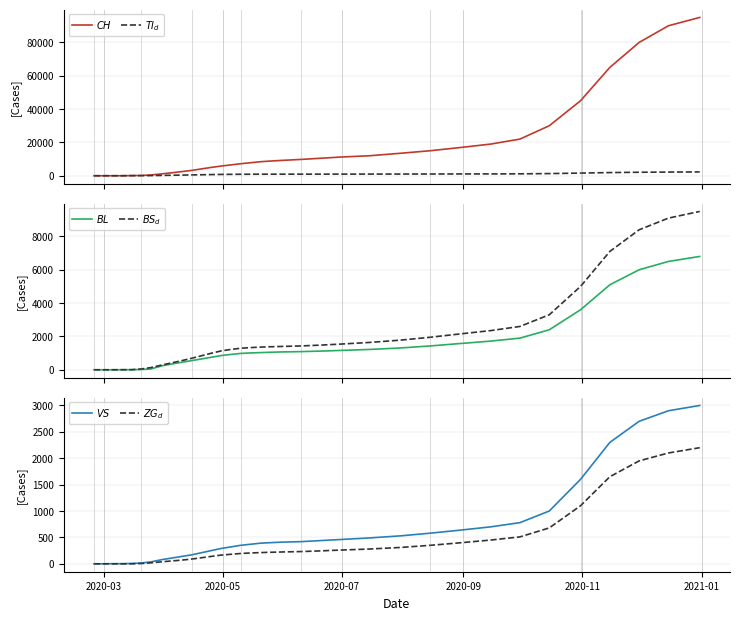

Is this an area chart (filled region under the line)?

No